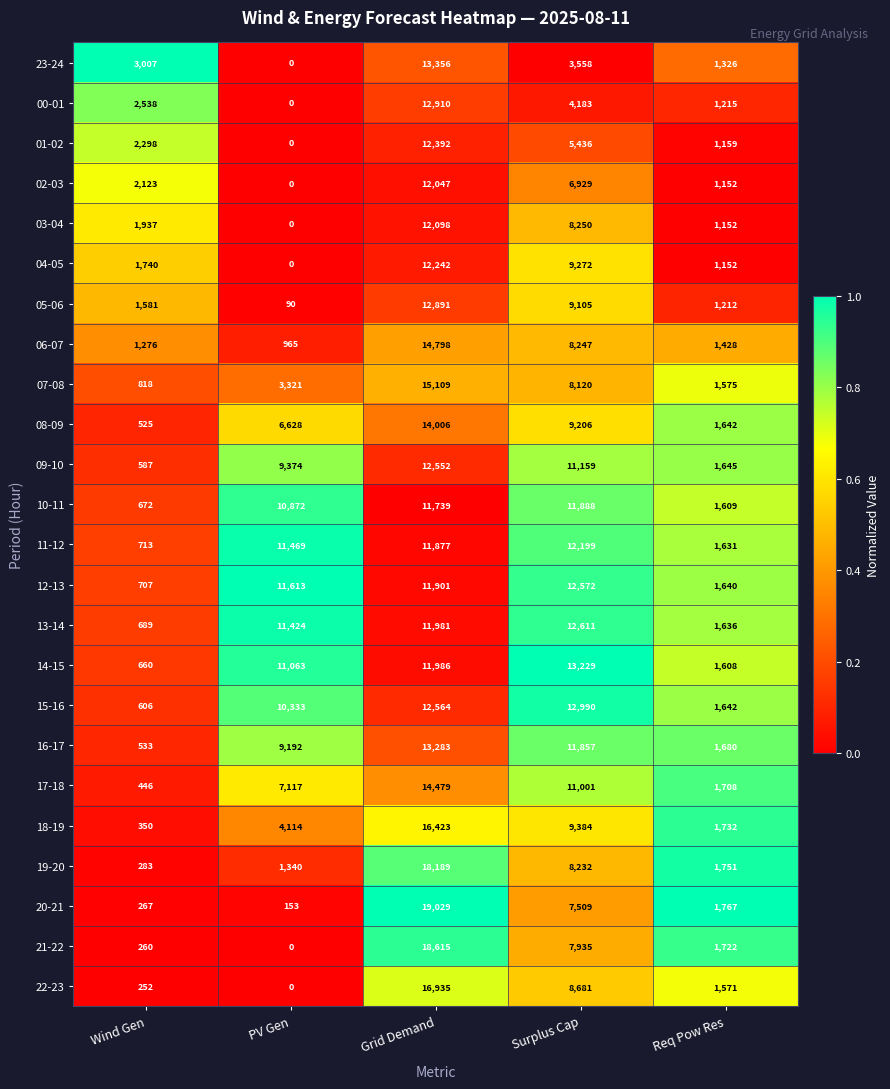

What is the total value across all series at Wind Gen?

24868